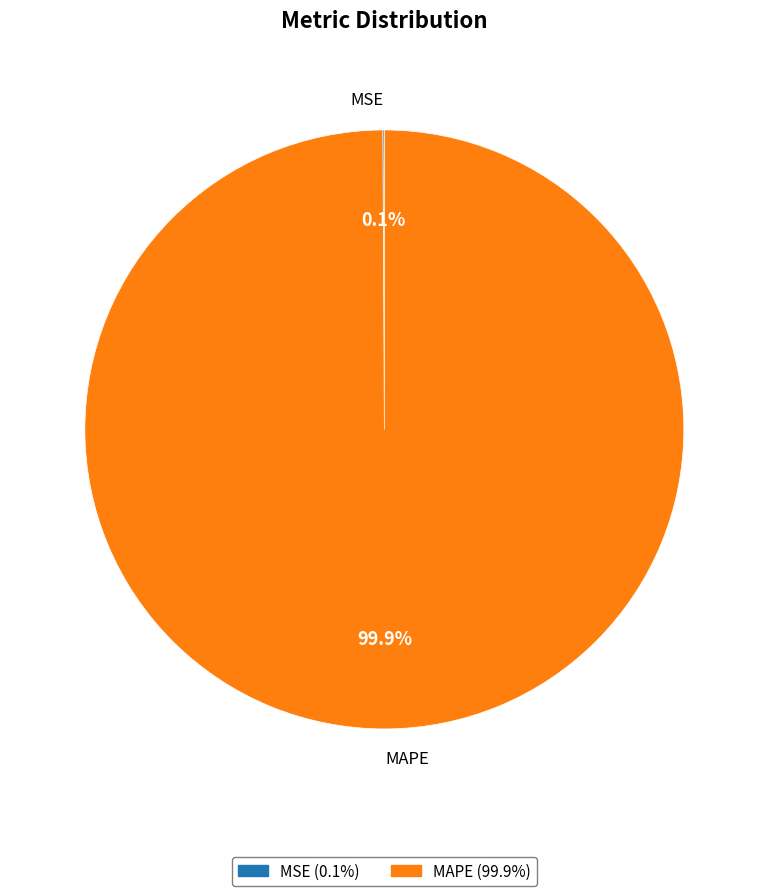

Does any single category account for the majority?

Yes